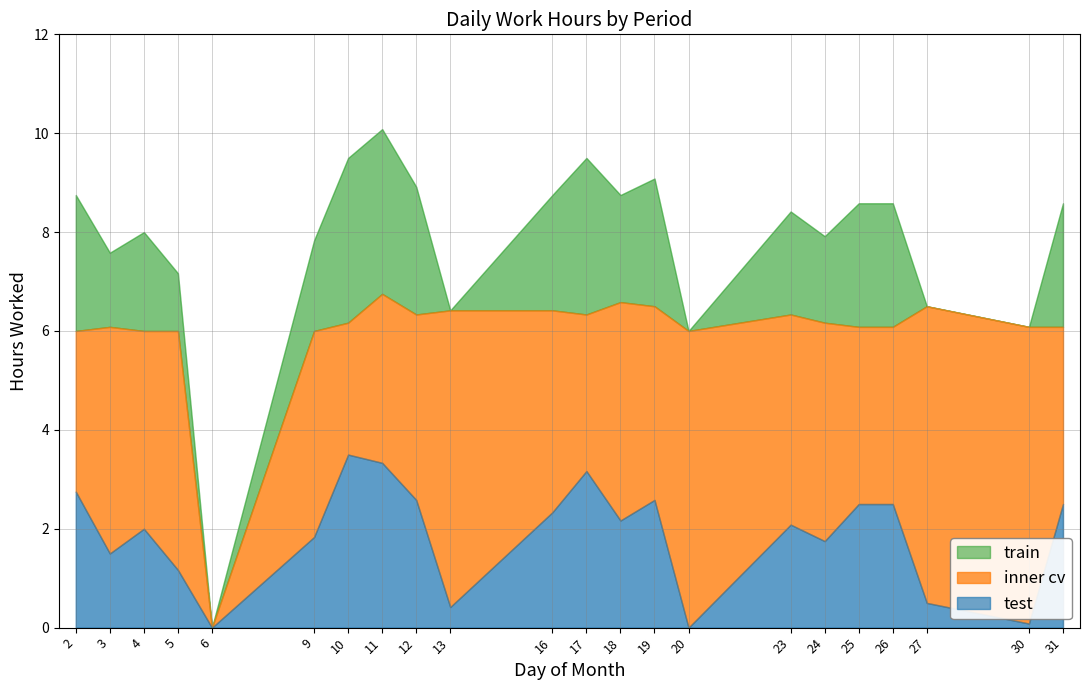

Which series has the largest range (max minus min)?

train